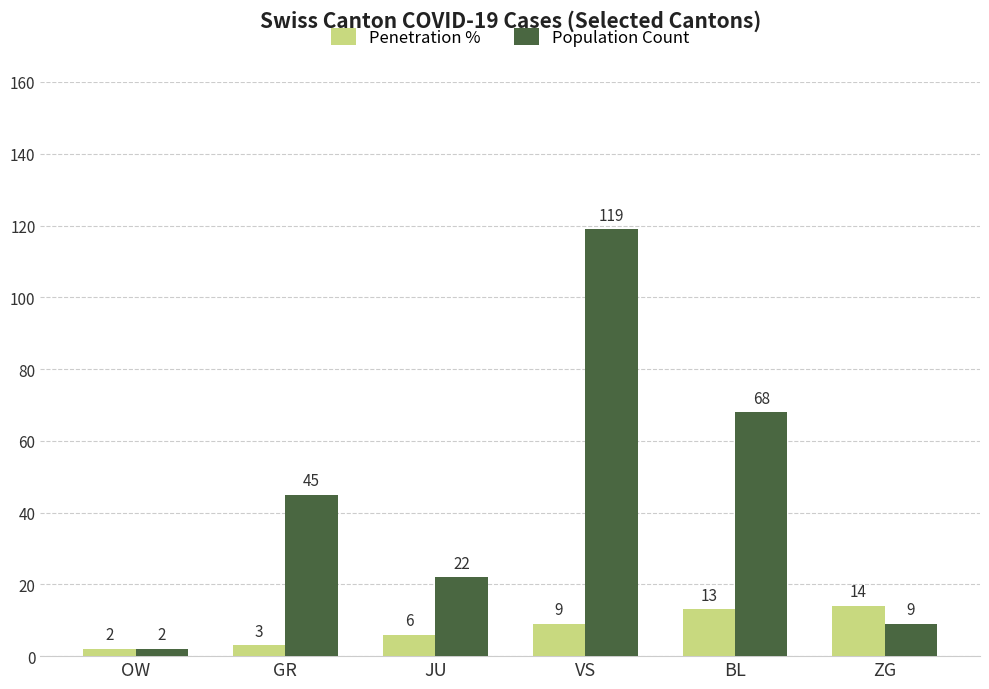

List the series in order of their overall mean, lowest first.

Penetration %, Population Count